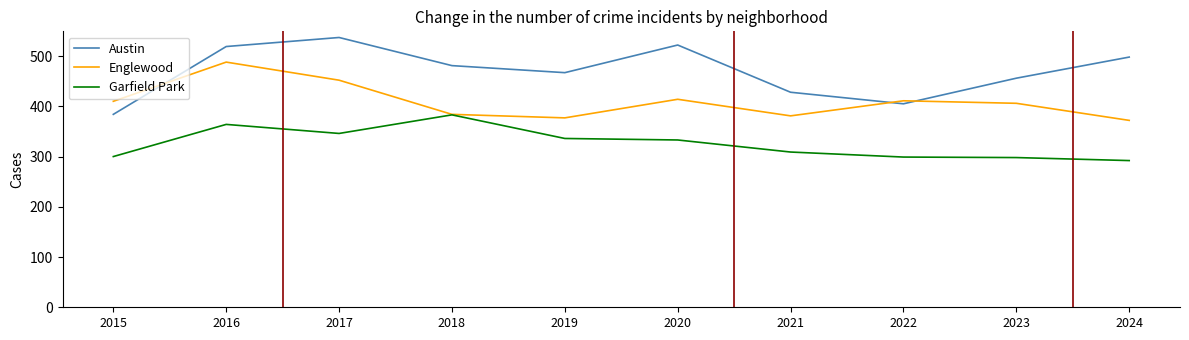

List the series in order of their peak value, lowest first.

Garfield Park, Englewood, Austin